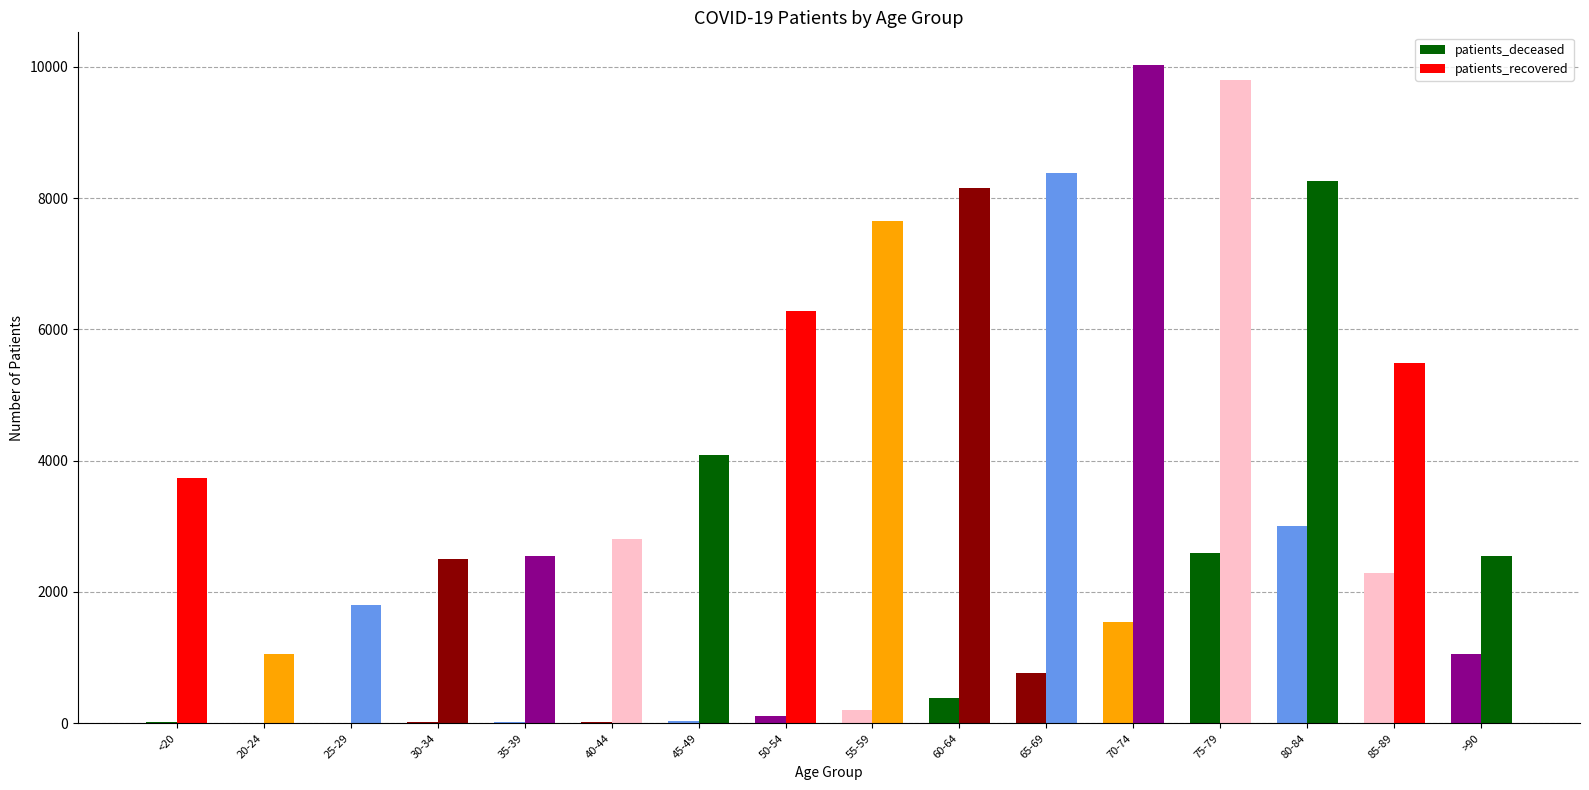

Which category has the lowest value in the patients_deceased series?

20-24